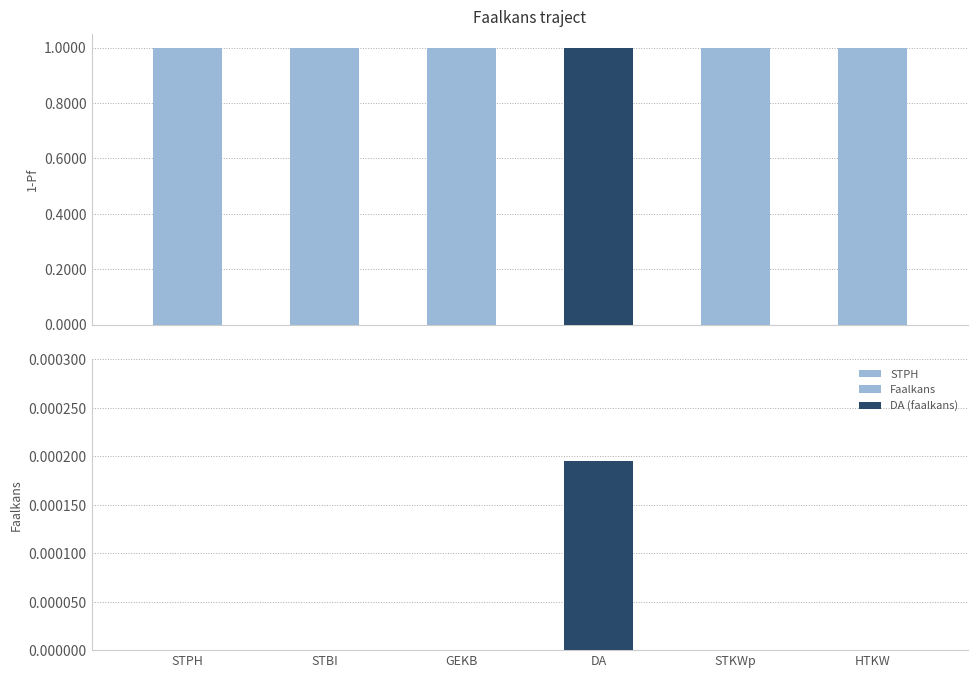

Reading left to right, list all the values displayed in this chart.

Faalkans: 0.0	0.0	0.0	0.0	0.0	0.0
1-Pf: 1.0	1.0	1.0	1.0	1.0	1.0